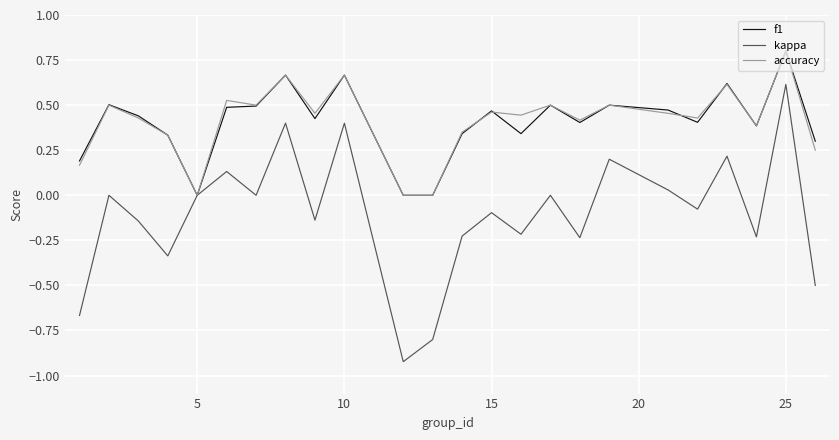

Which series has the largest range (max minus min)?

kappa